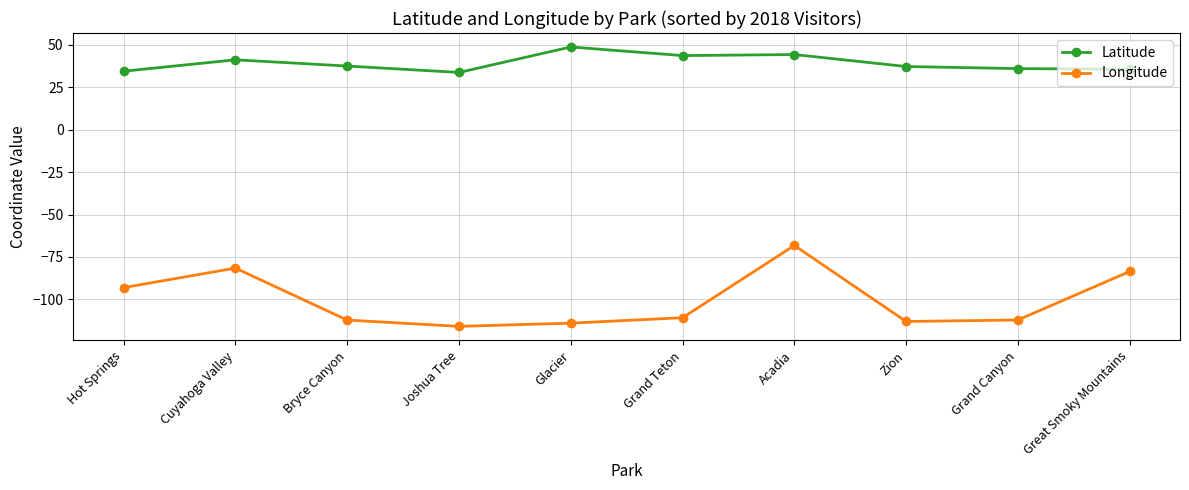

How many interior local peaks does the Longitude series have?

2